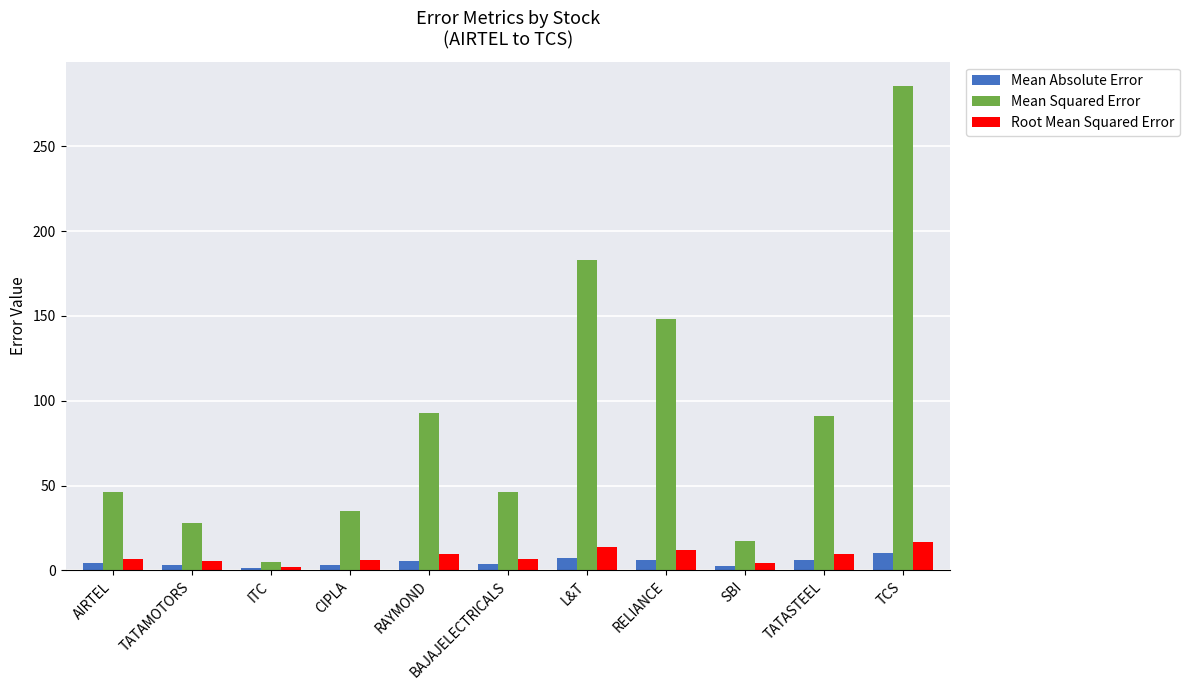

What is the difference between the highest and lowest values at AIRTEL?

41.7